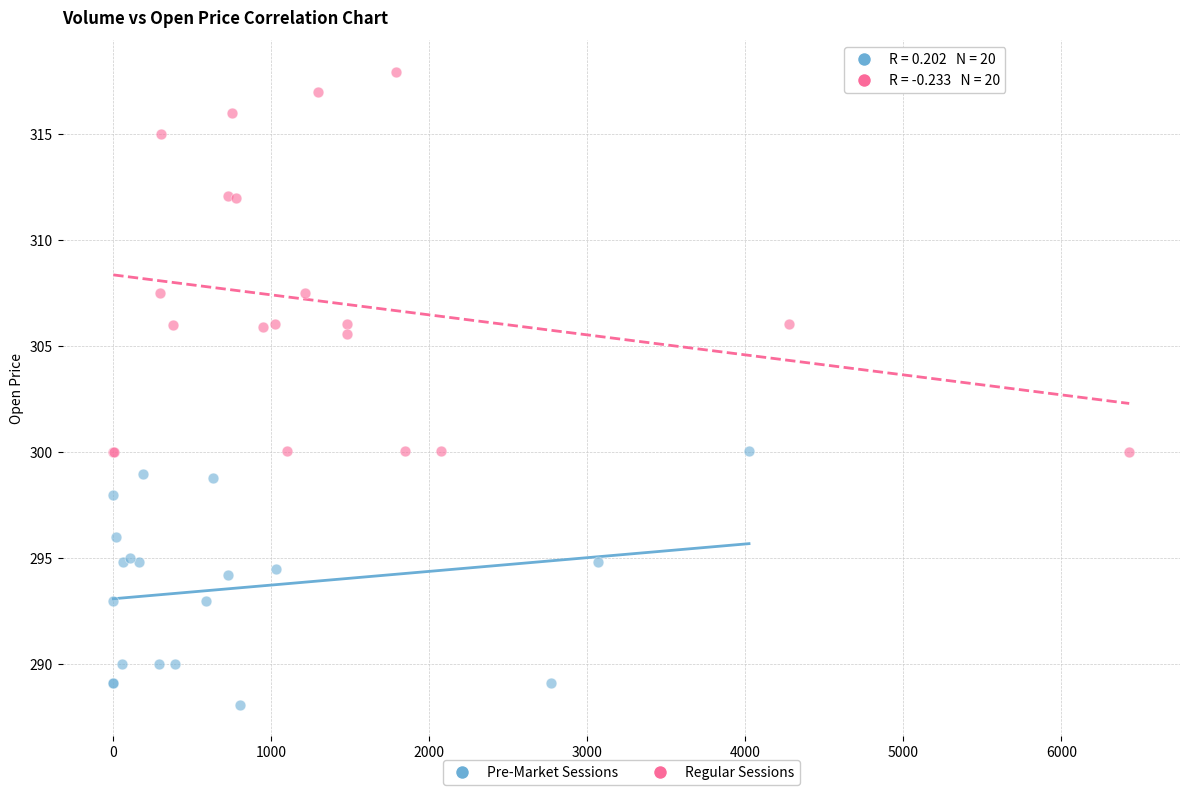

Which series reaches the minimum Y coordinate?

Pre-Market Sessions